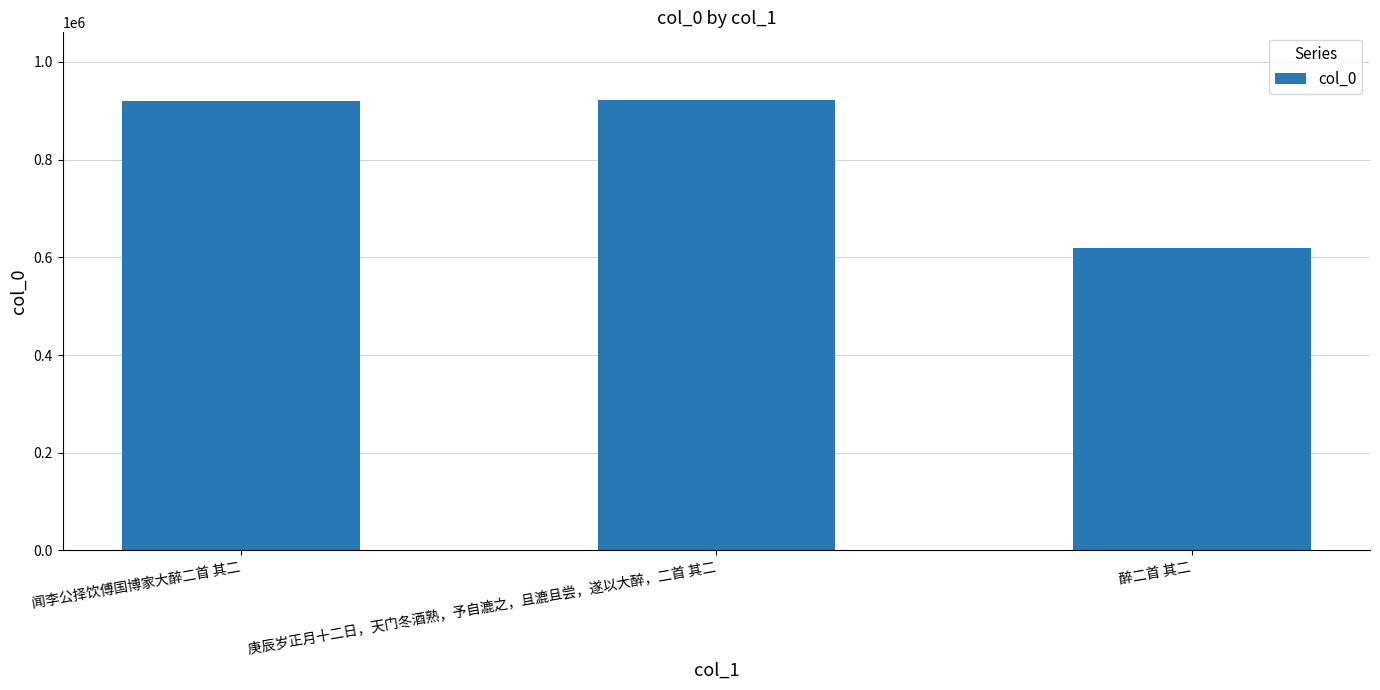

The value at 醉二首 其二 is 300456. True or false?

False